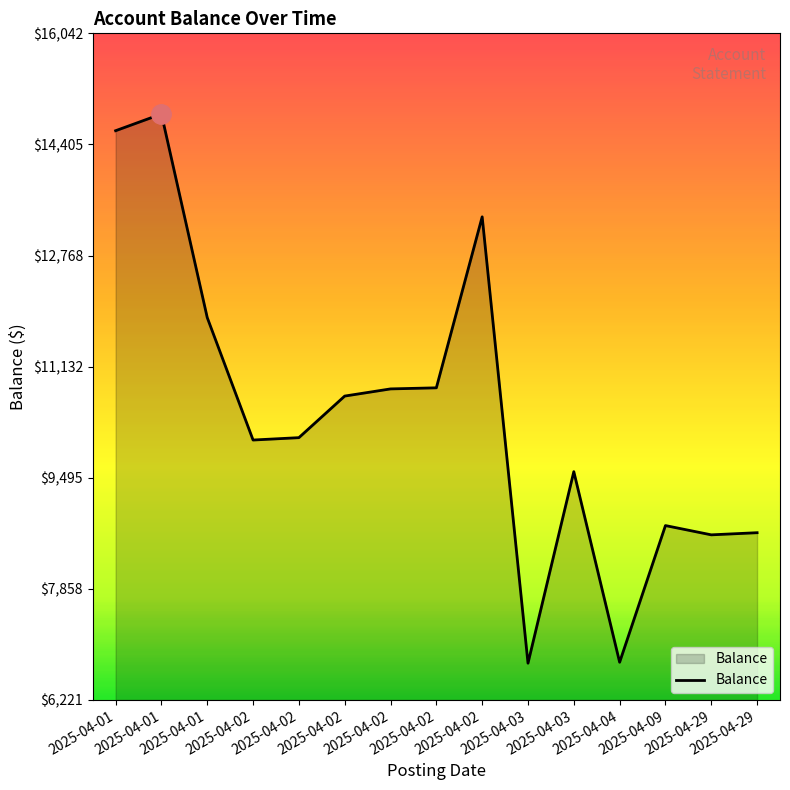

What is the value of the 15th point from the left?

8653.1